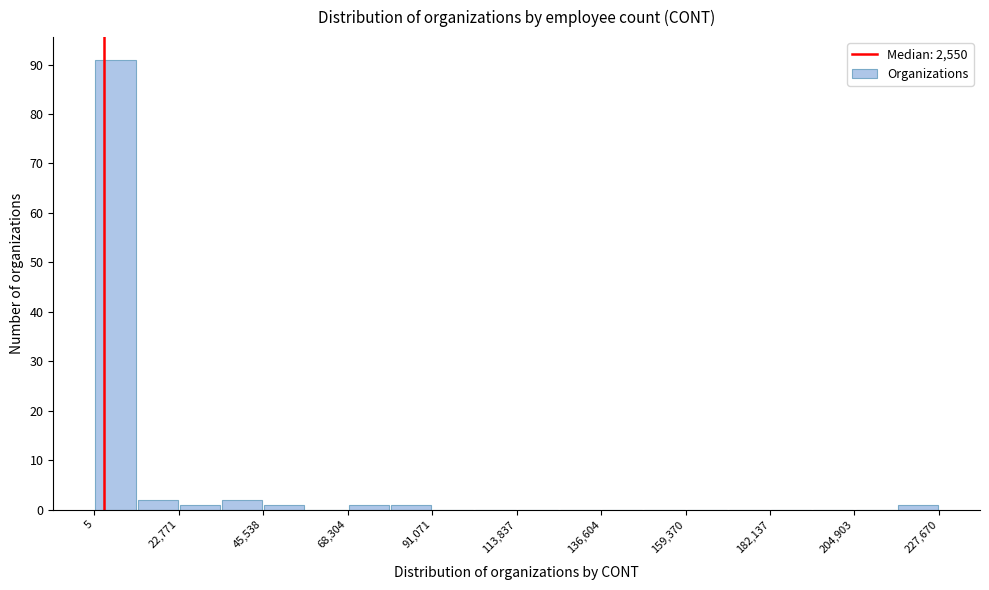

Read against the x-axis, roughly where is the centre of the tallest bar?

5000